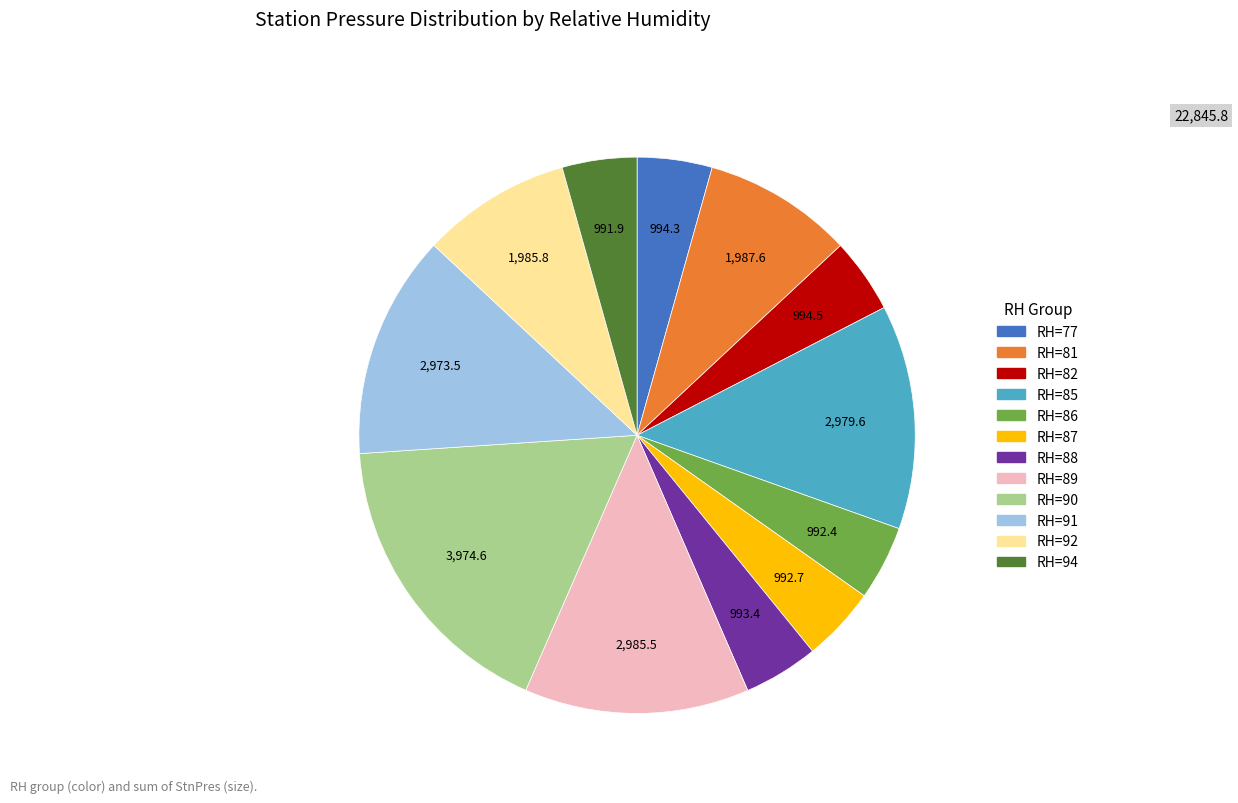

Is there a majority slice in this chart?

No